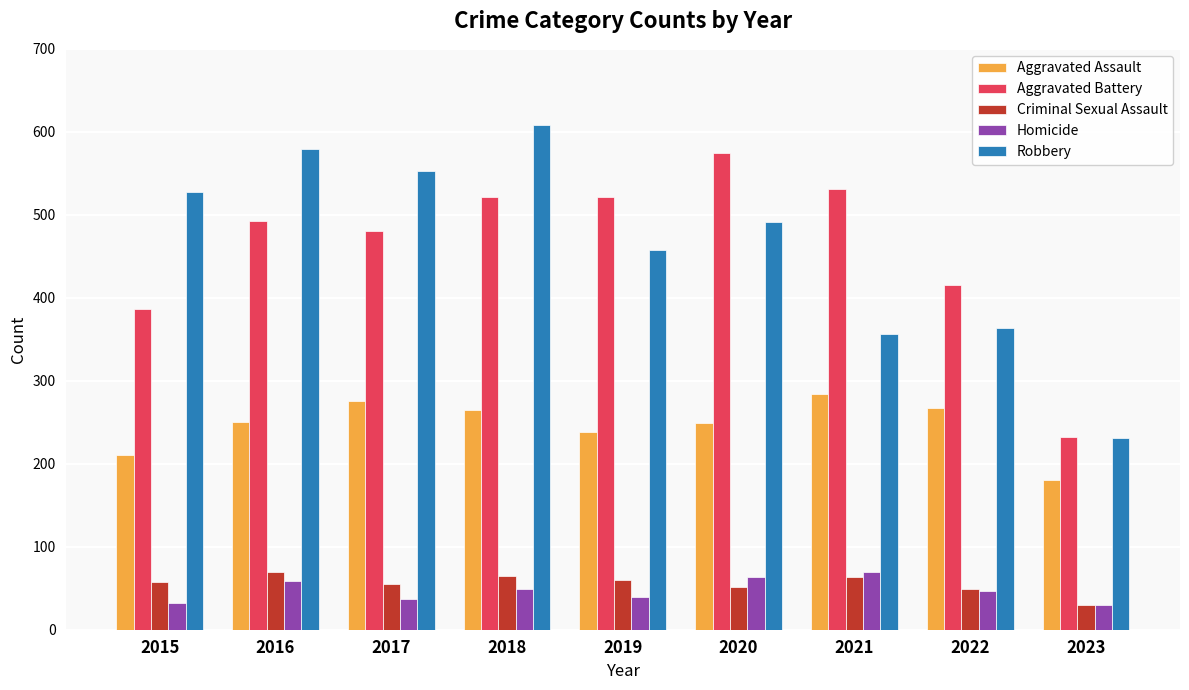

What is the maximum value for Aggravated Assault?

284